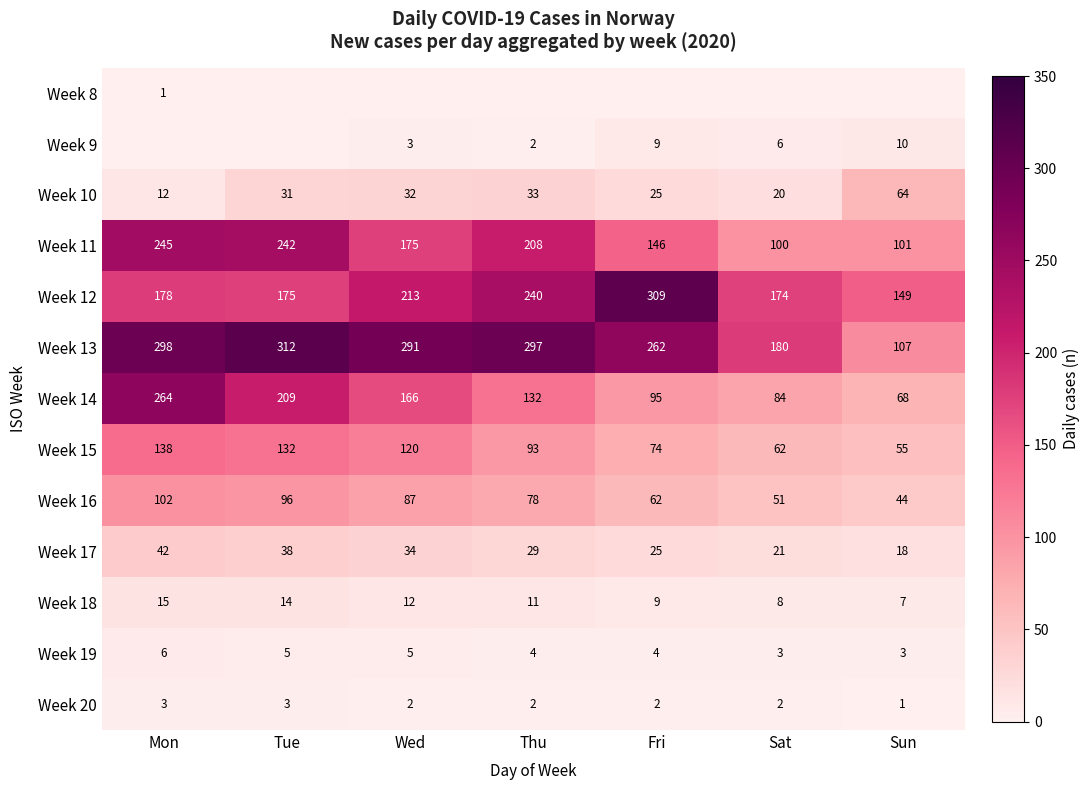

List the labels in order of Week 14 value, largest first.

Mon, Tue, Wed, Thu, Fri, Sat, Sun